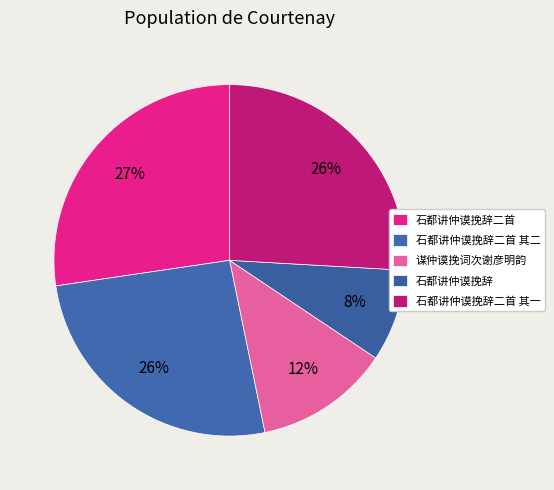

What percentage do 谋仲谟挽词次谢彦明韵 and 石都讲仲谟挽辞二首 其一 together represent?

38.3%